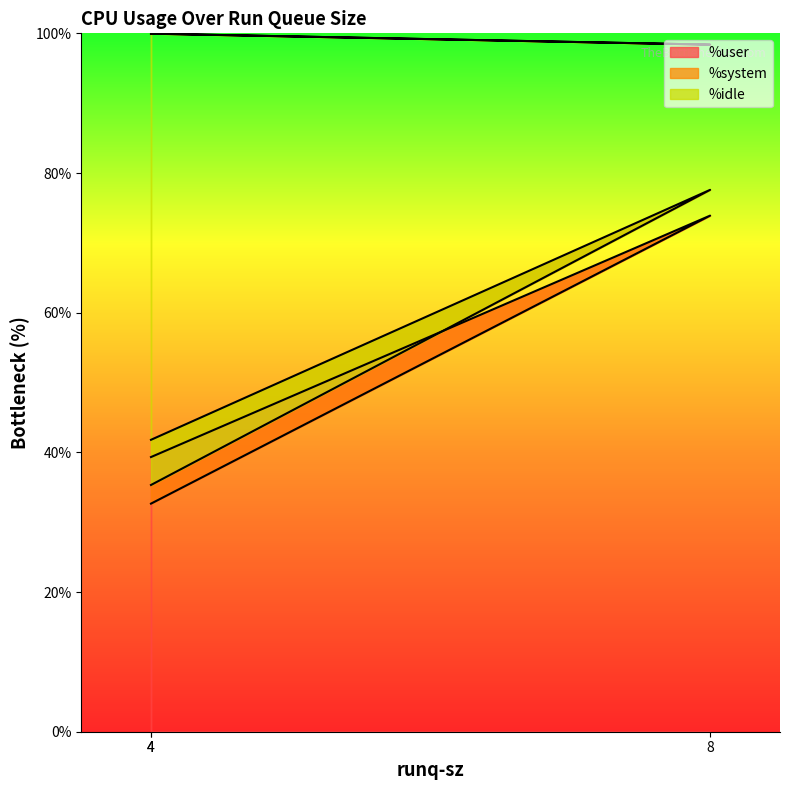

List the series in order of their peak value, lowest first.

%user, %idle, %system